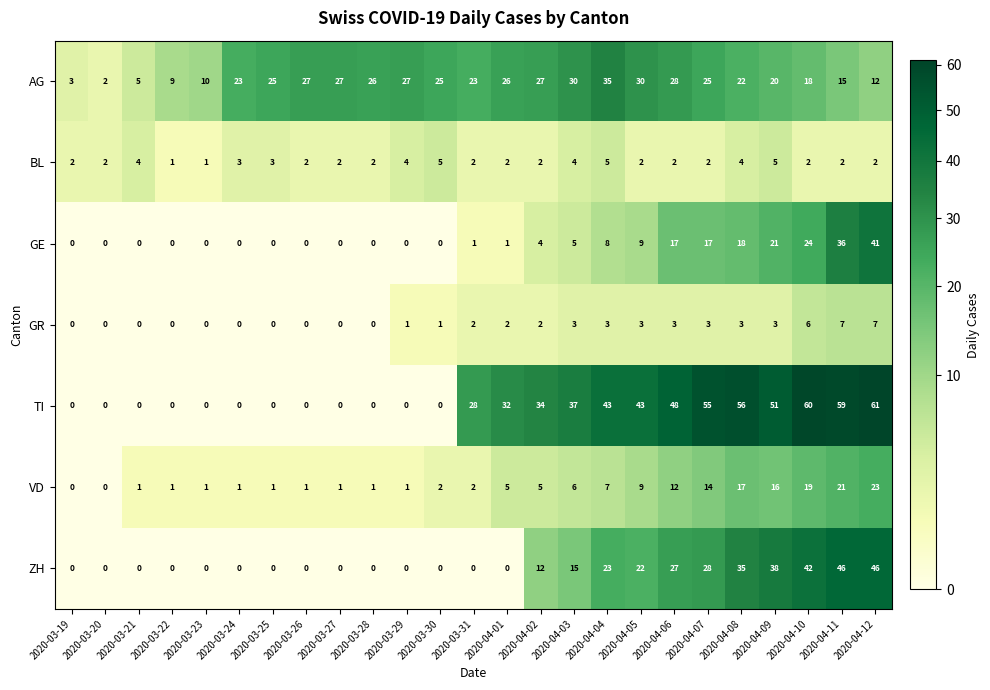

List the series in order of their peak value, lowest first.

BL, GR, VD, AG, GE, ZH, TI